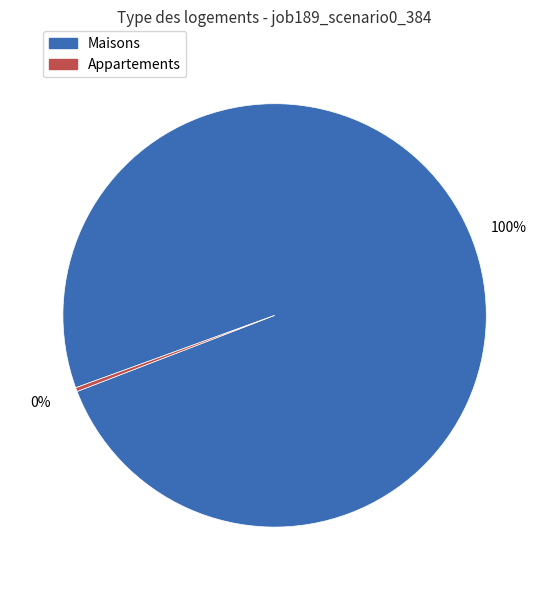

Is there any slice that represents more than half of the pie?

Yes